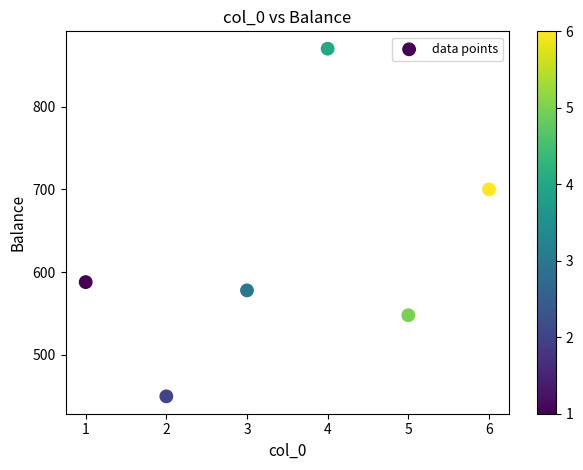

What is the range of X values (max minus min)?

5